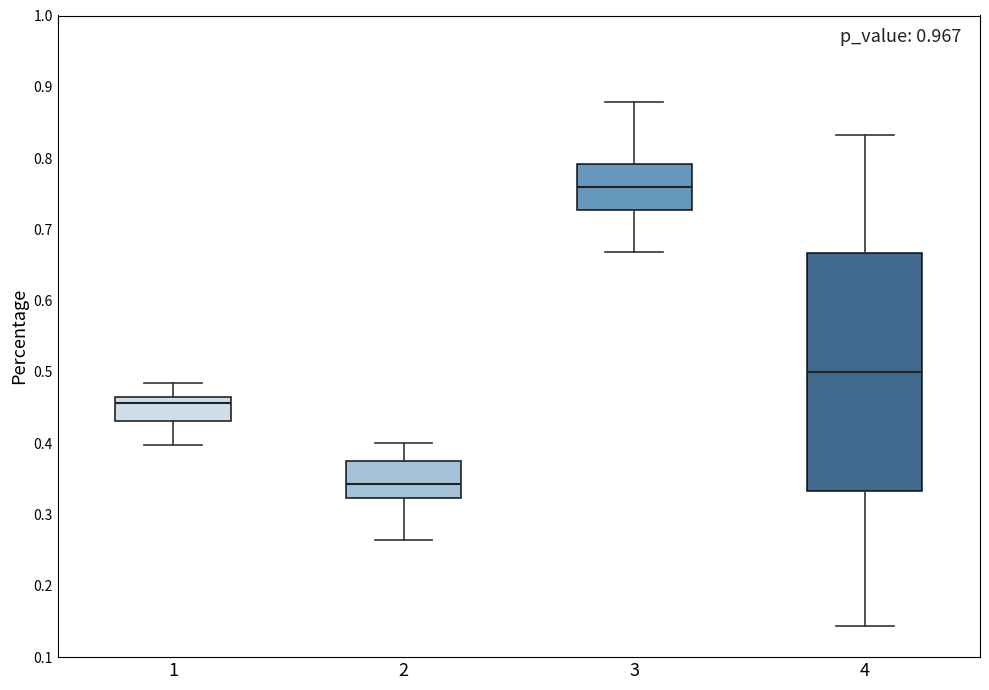

Reading left to right, read every box against the y-axis: the position of its median line, the range the box covers, and the ends of its whiskers. The values are not printed on the chart, so give them approximately, as read against the axis.

1: median 0.46, box 0.43 to 0.47, whiskers 0.40 to 0.48
2: median 0.34, box 0.32 to 0.38, whiskers 0.27 to 0.40
3: median 0.76, box 0.73 to 0.79, whiskers 0.67 to 0.88
4: median 0.50, box 0.33 to 0.67, whiskers 0.14 to 0.83